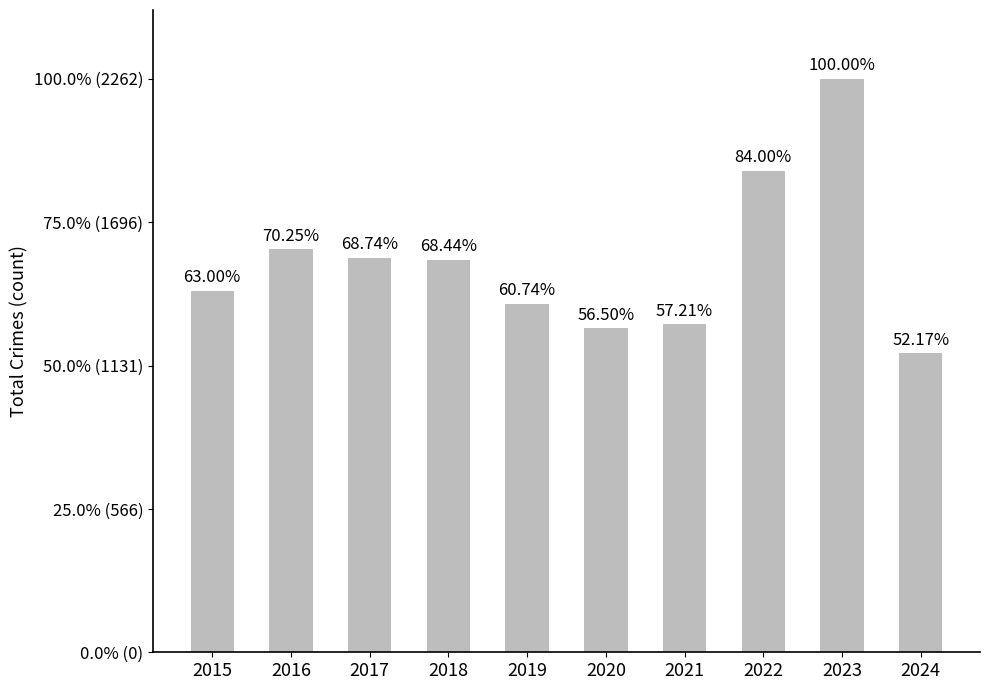

What is the value of the 7th bar from the left?

1294